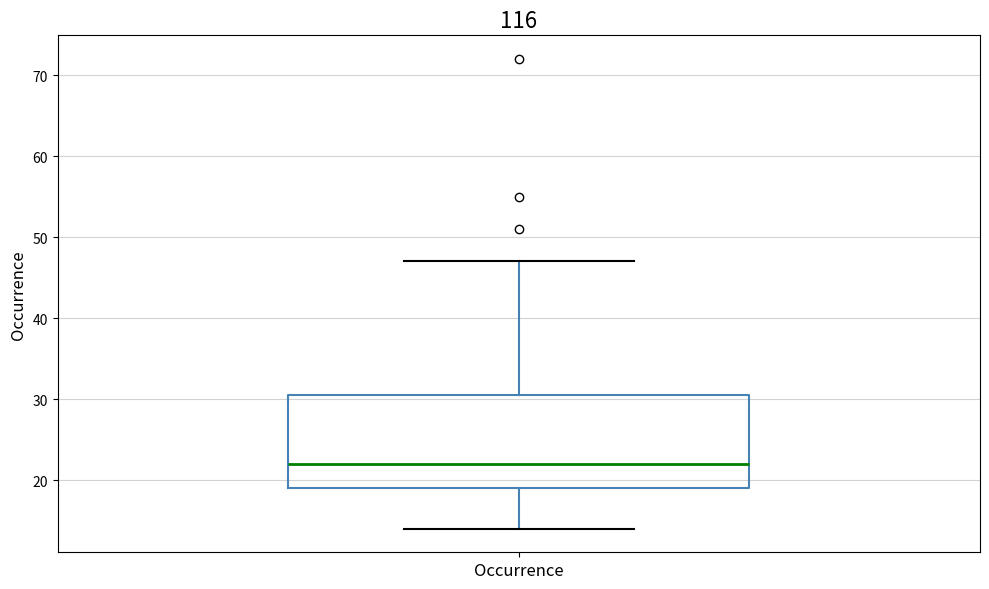

Where does the upper whisker of the box for Occurrence end on the y-axis? The values are not printed on the chart, so give them approximately, as read against the axis.

47